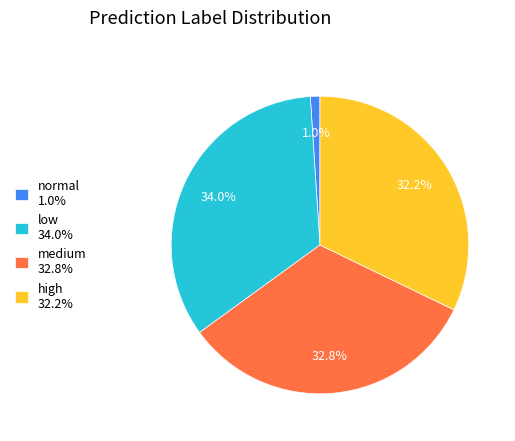

Is low the majority of the pie?

No